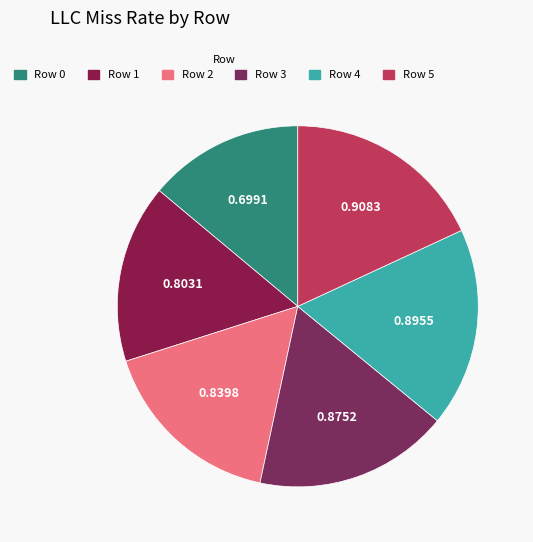

Combined, do Row 3 and Row 4 account for over 50%?

No